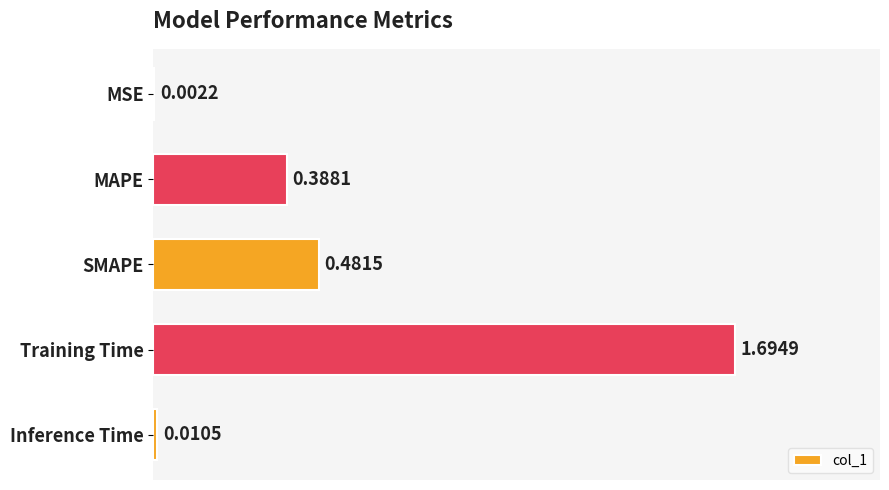

What is the change in value from MAPE to Inference Time?

-0.4